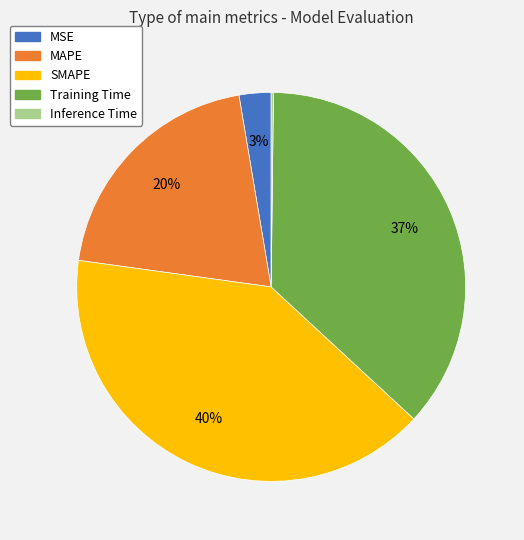

Which category has the biggest portion of the pie?

SMAPE